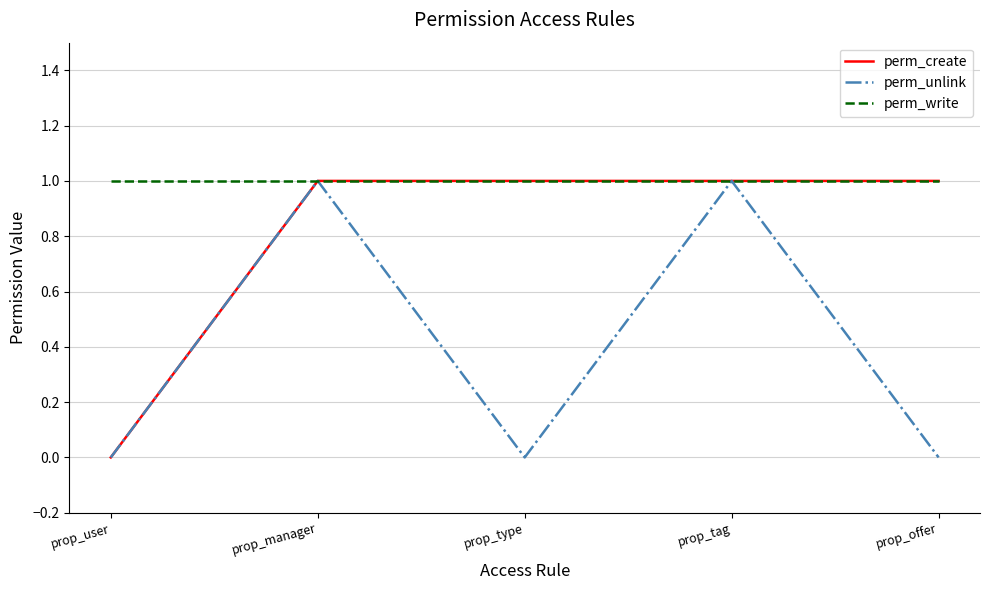

Reading left to right, extract all data points from this chart.

perm_create: 0	1	1	1	1
perm_unlink: 0	1	0	1	0
perm_write: 1	1	1	1	1